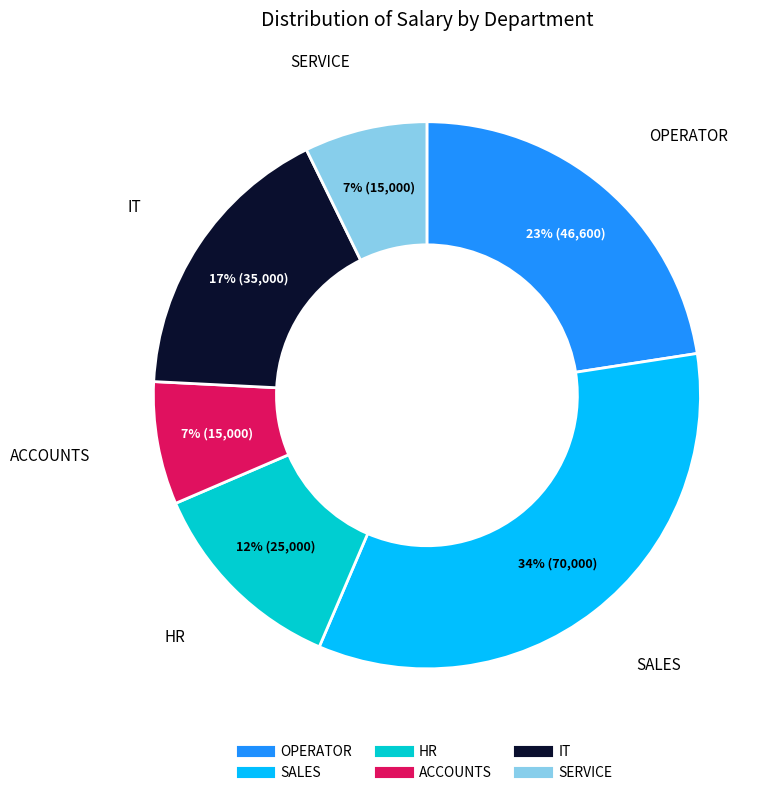

Combined, do SERVICE and SALES account for over 50%?

No